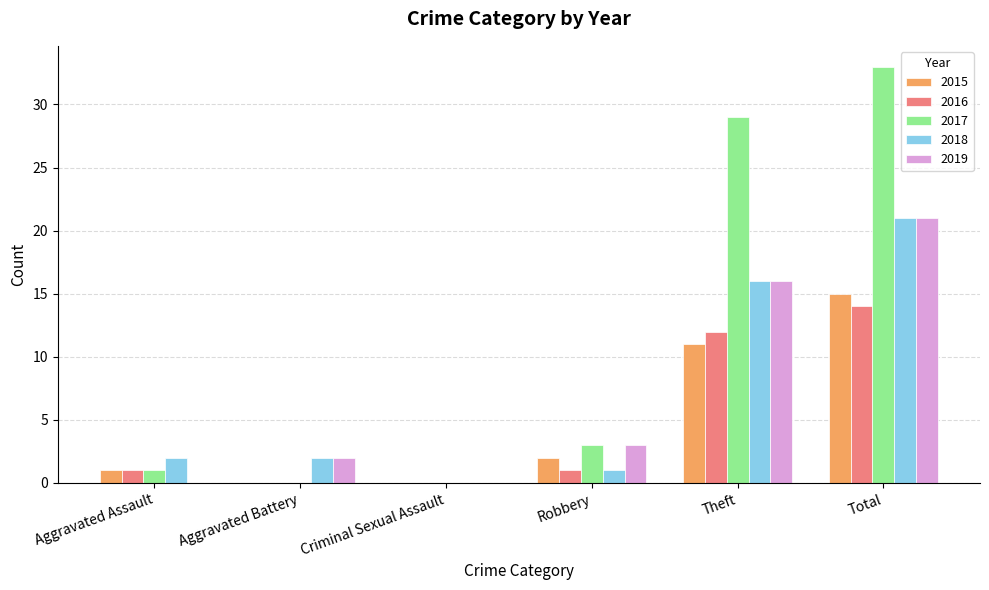

Are the bars horizontal?

No